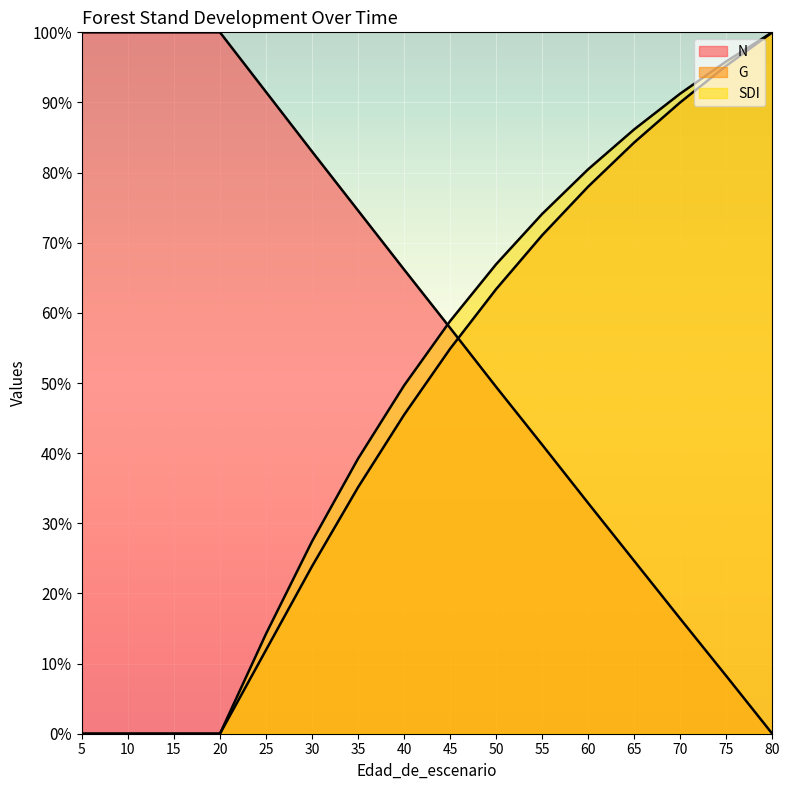

Which category has the highest value across all series?

5